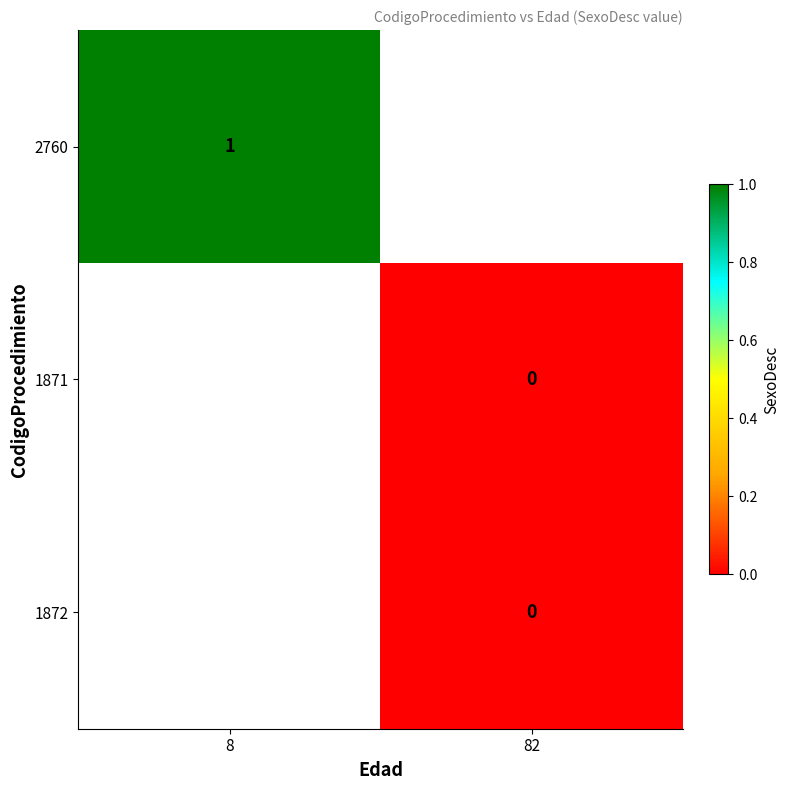

Rank the categories by 2760 value from lowest to highest.

8, 82